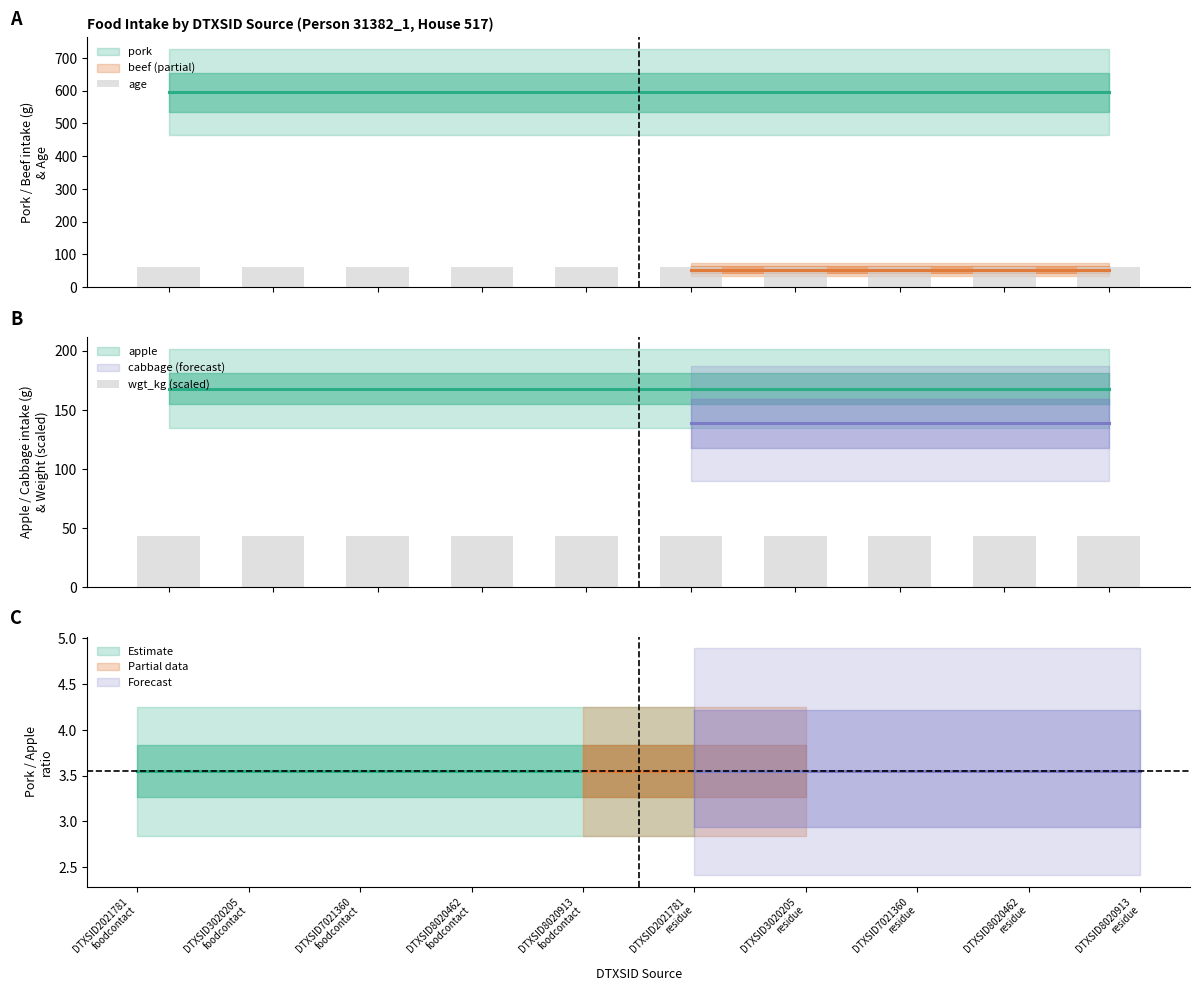

Between DTXSID2021781
foodcontact and DTXSID8020462
residue, which series saw the biggest shift?

age